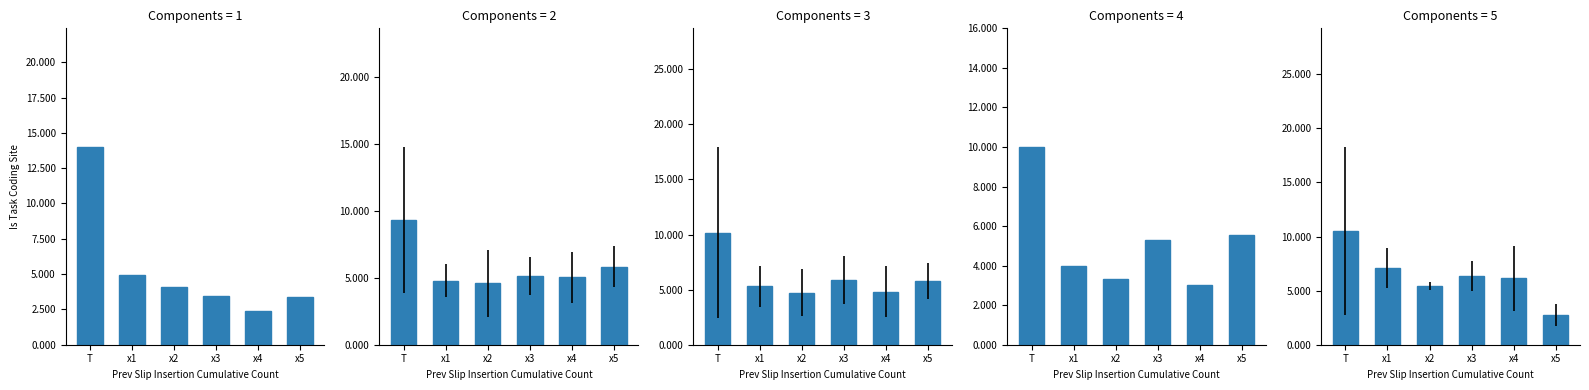

How many bars are there in total?

30